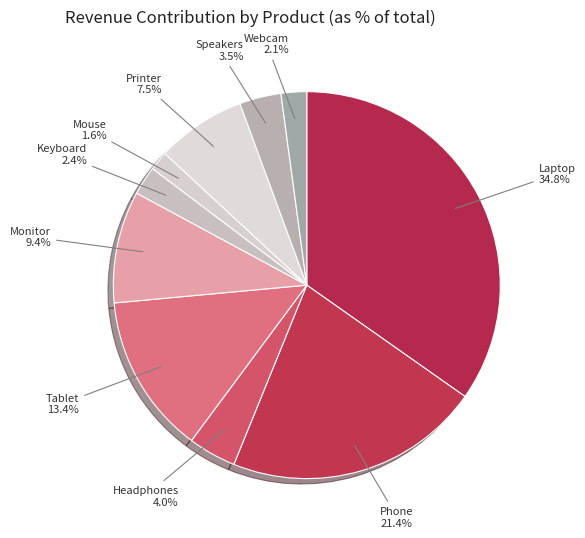

To the nearest percent, what percentage of the pie is Keyboard?

2%